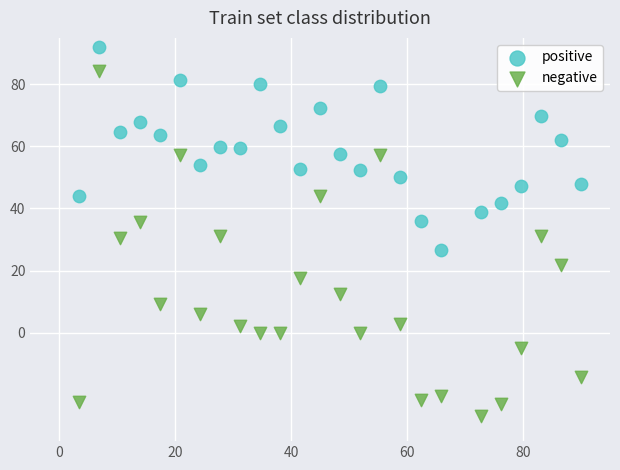

Which series reaches the minimum Y coordinate?

negative